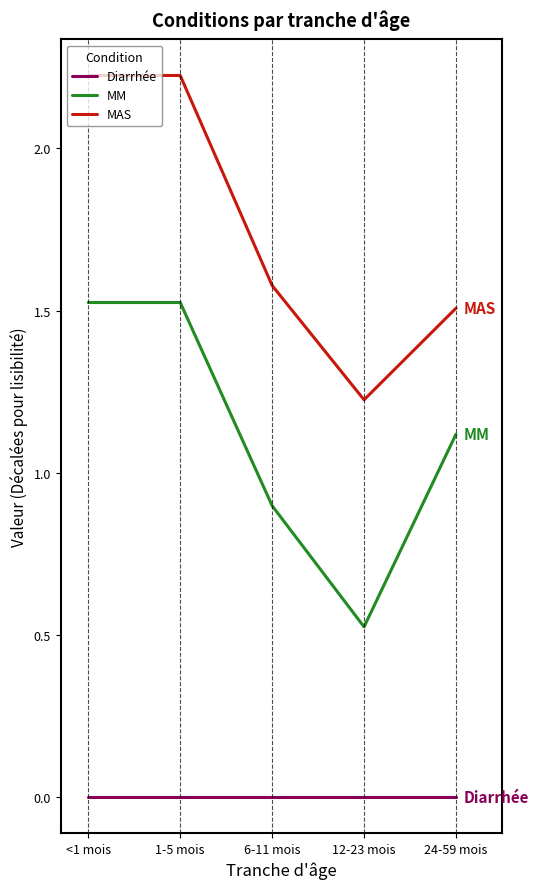

Is the value of MAS at 6-11 mois greater than the value of Diarrhée at 12-23 mois?

Yes